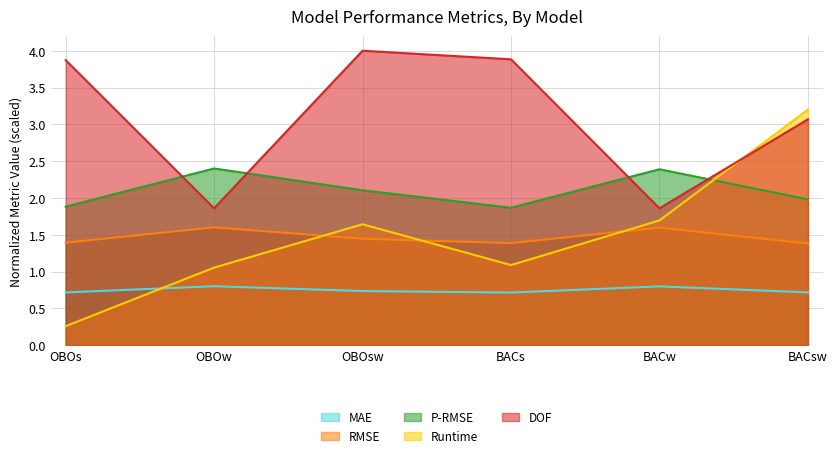

What is the approximate value of runtime at OBOw?

1.1